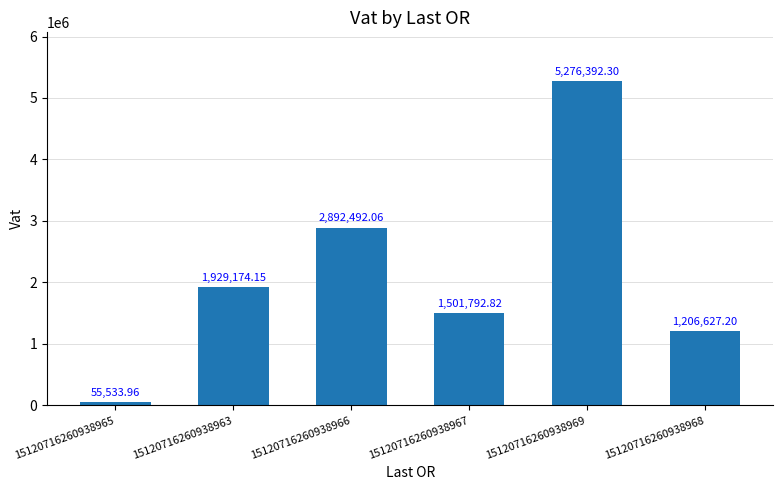

Which has a higher value, 15120716260938968 or 15120716260938969?

15120716260938969